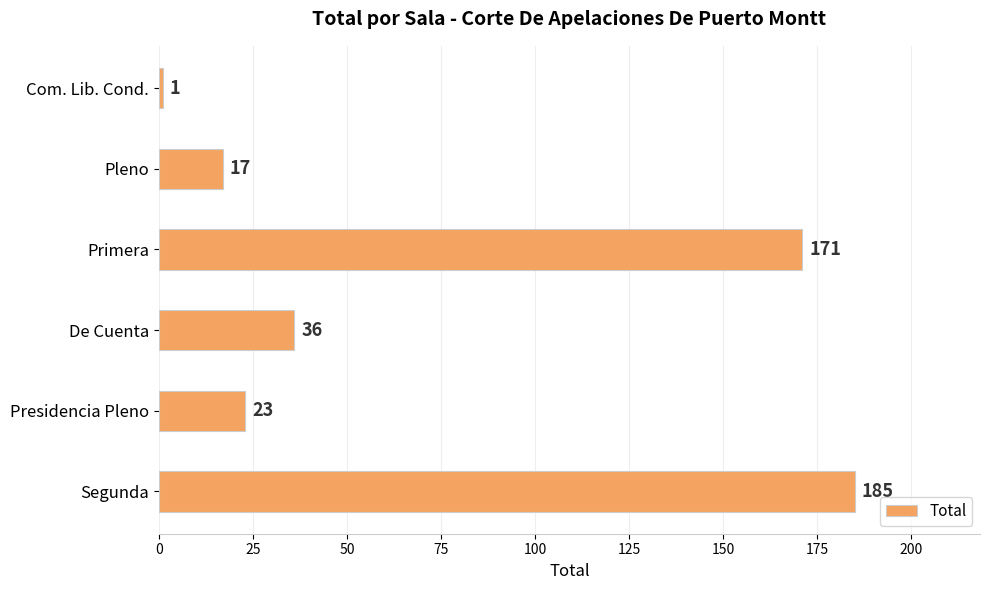

What is the greatest value displayed?

185